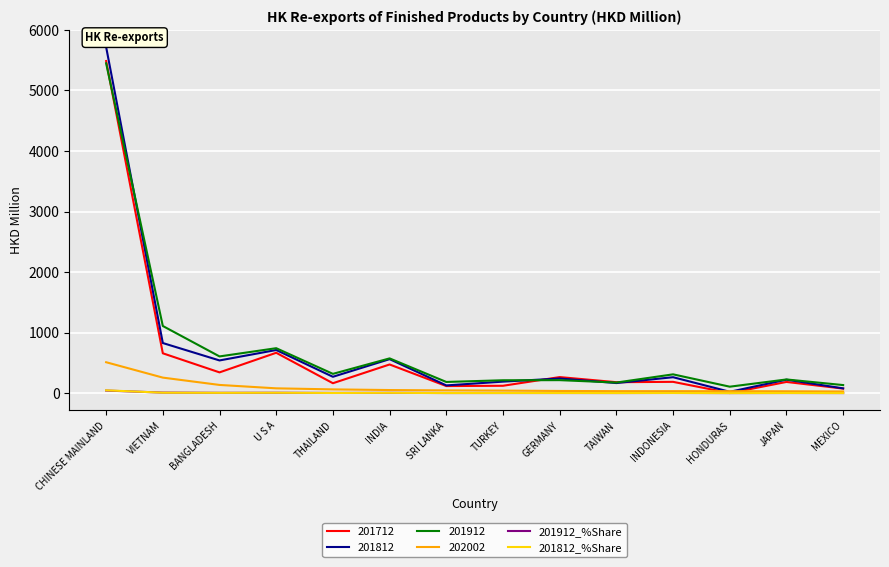

How many series are shown in this chart?

6